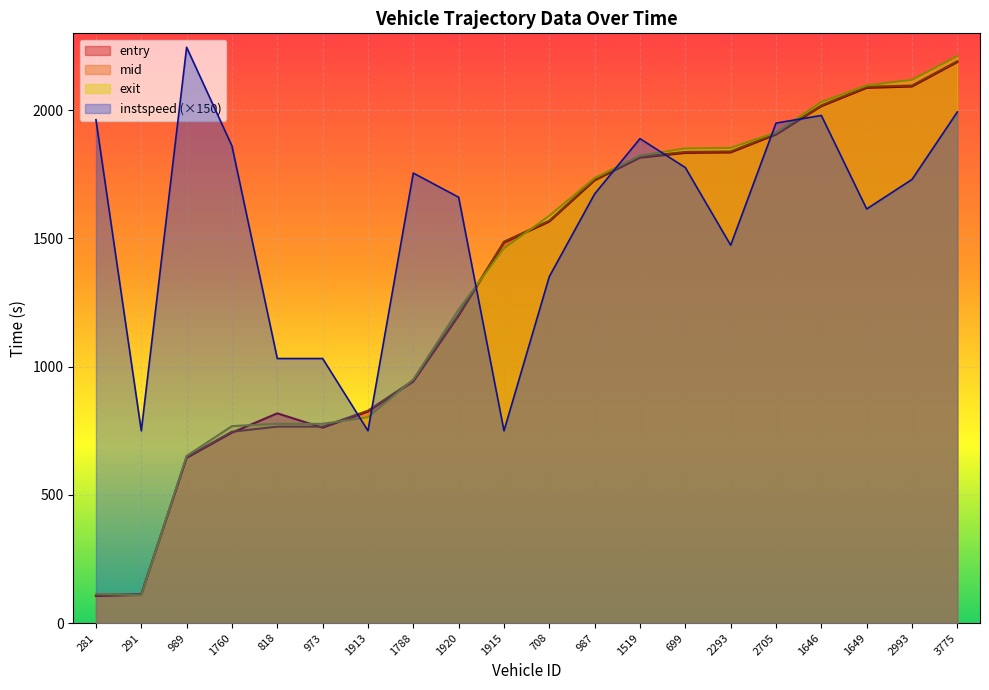

Which label corresponds to the largest value in the chart?

989